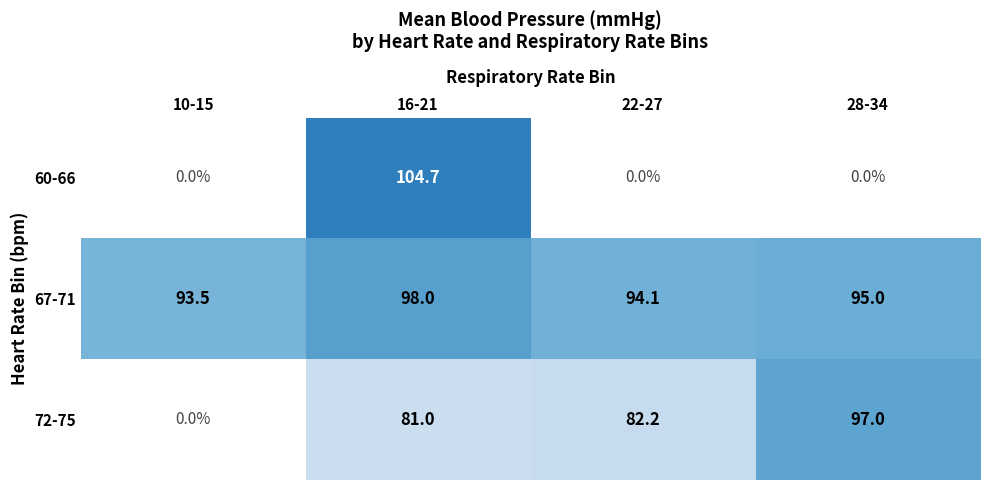

Read the 67-71 value at 10-15.

93.5